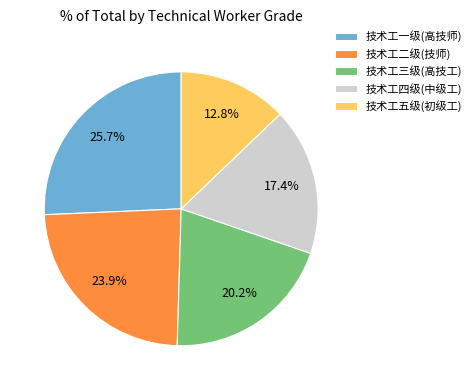

Rank the categories by value from highest to lowest.

技术工一级(高技师), 技术工二级(技师), 技术工三级(高技工), 技术工四级(中级工), 技术工五级(初级工)